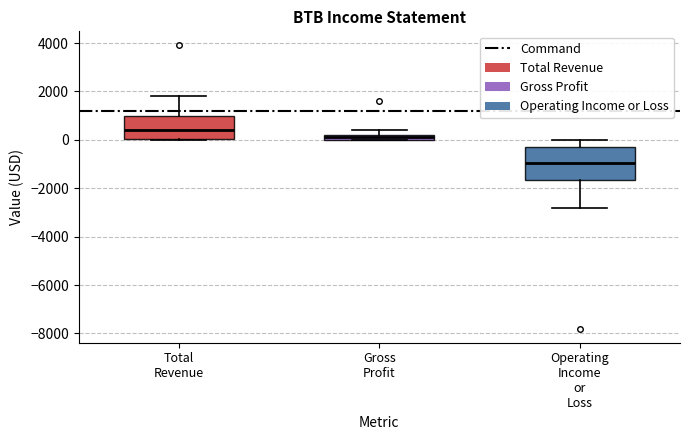

Which box has the highest median line?

Total Revenue